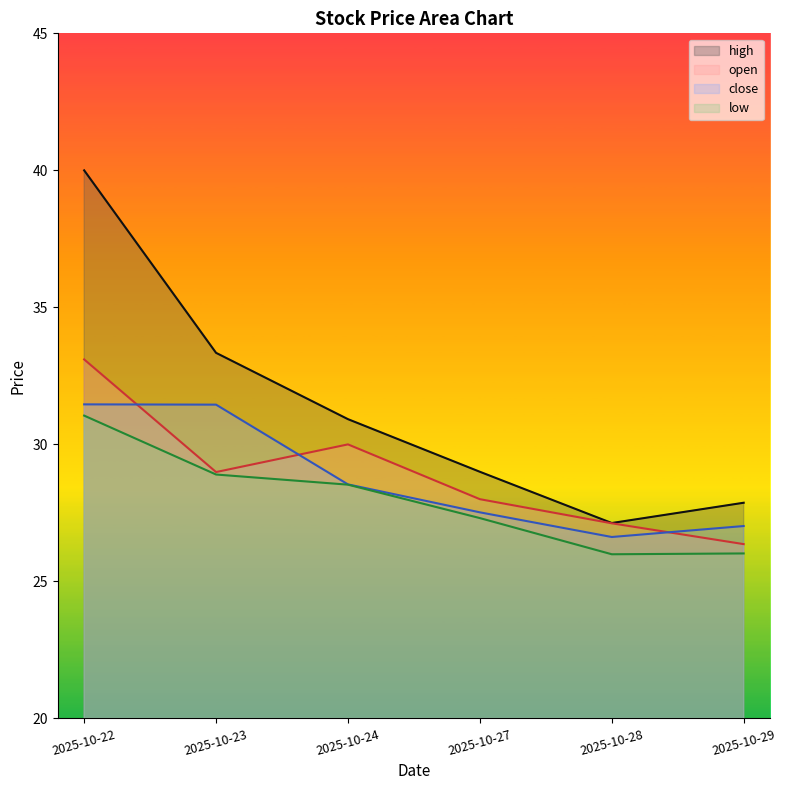

What are all the series names shown in the legend?

high, open, close, low